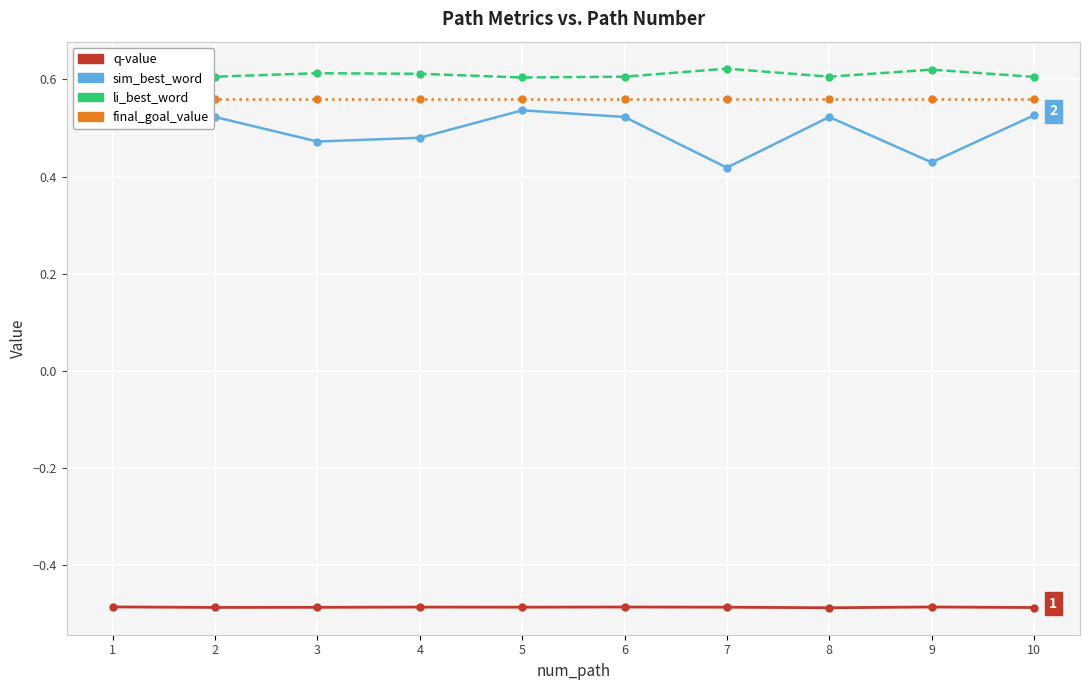

The value of final_goal_value at 8 is 0.6. True or false?

True